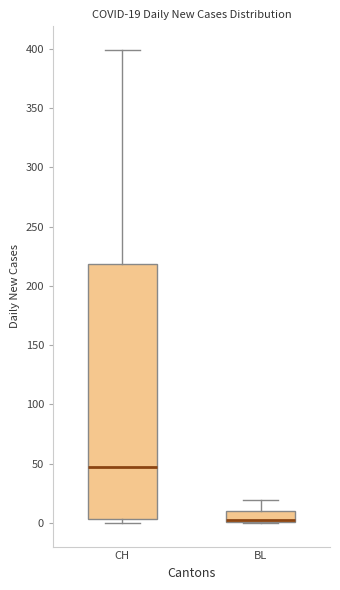

Comparing the boxes themselves (not the whiskers), which one is the tallest?

CH